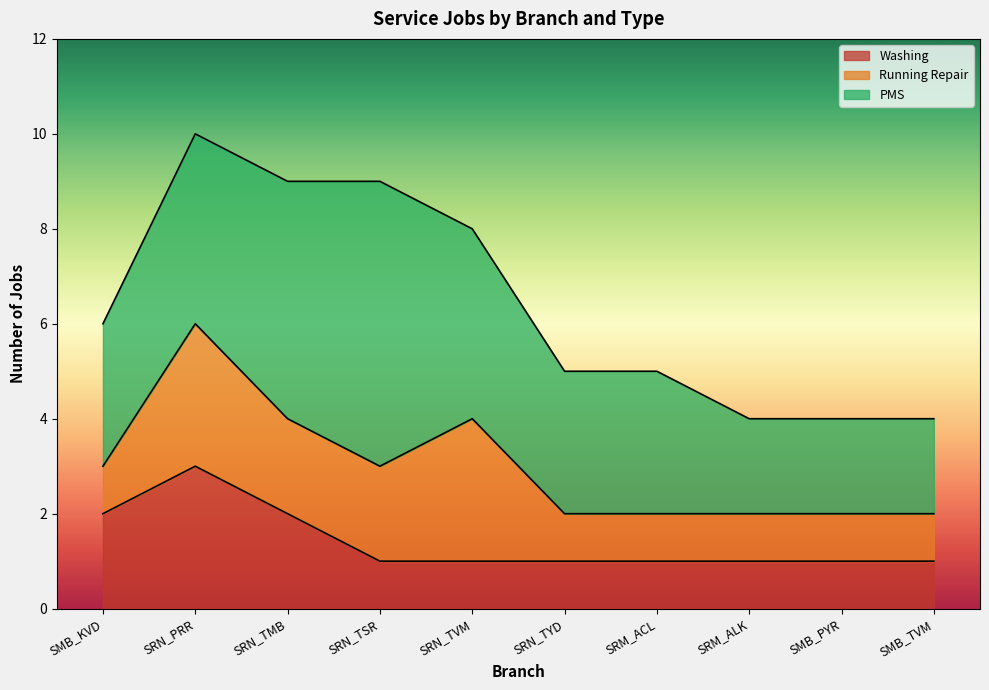

The value of Running Repair at SRN_TSR is 1. True or false?

False